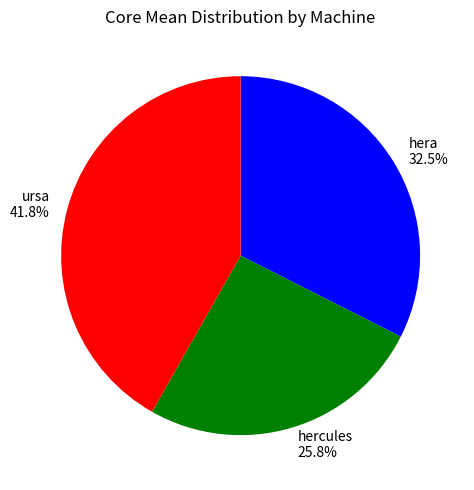

Rank the categories by value from lowest to highest.

hercules, hera, ursa